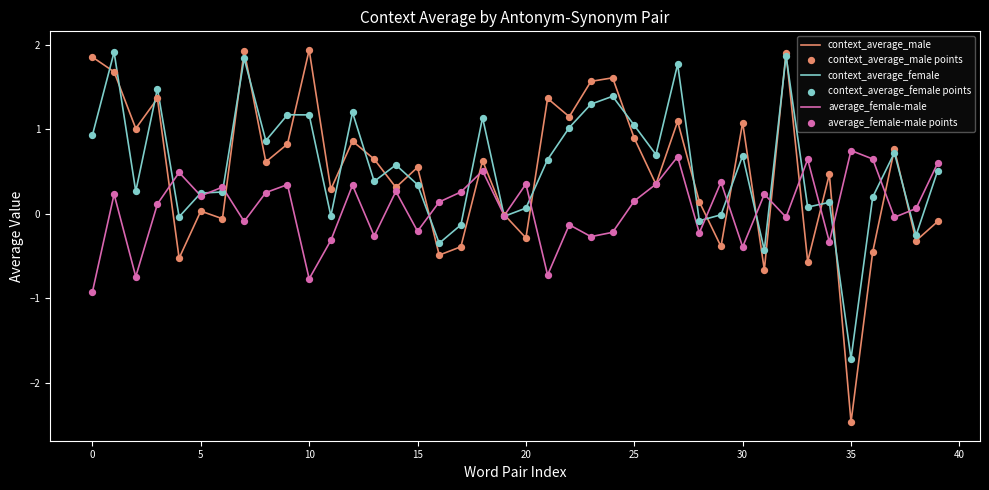

Which series has the largest range (max minus min)?

context_average_male